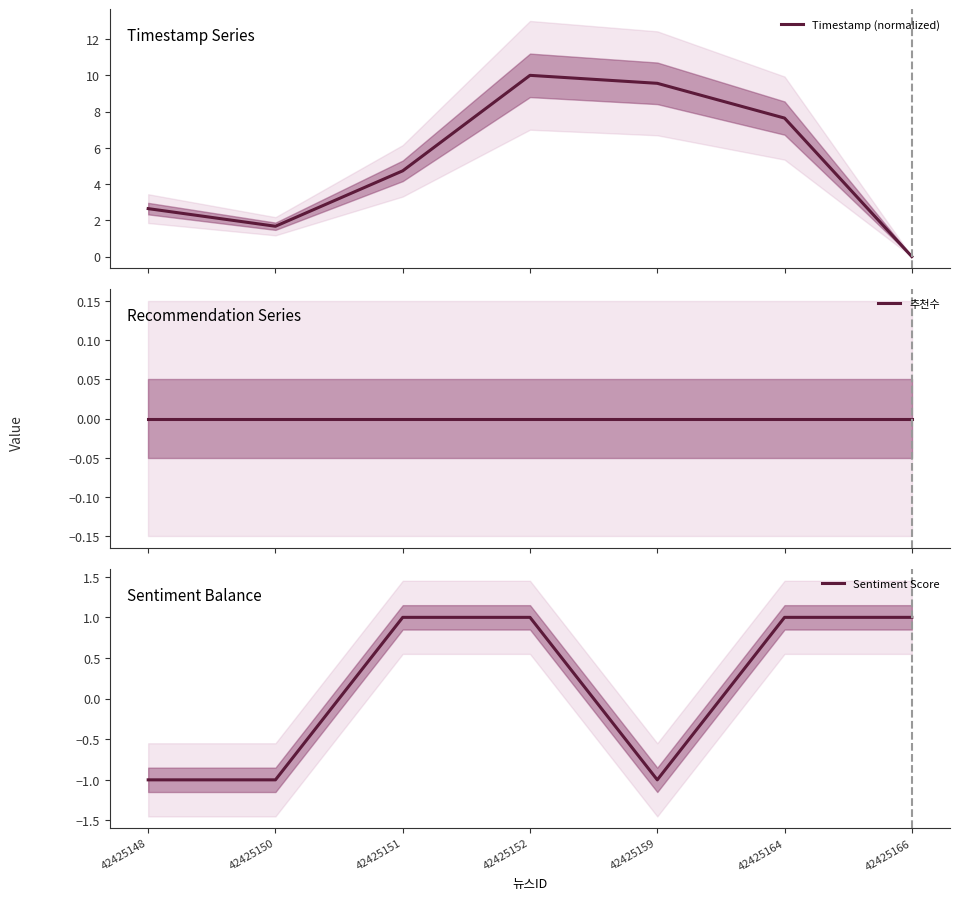

Rank the series by their maximum value, from lowest to highest.

추천수, Sentiment Score, Timestamp (normalized)